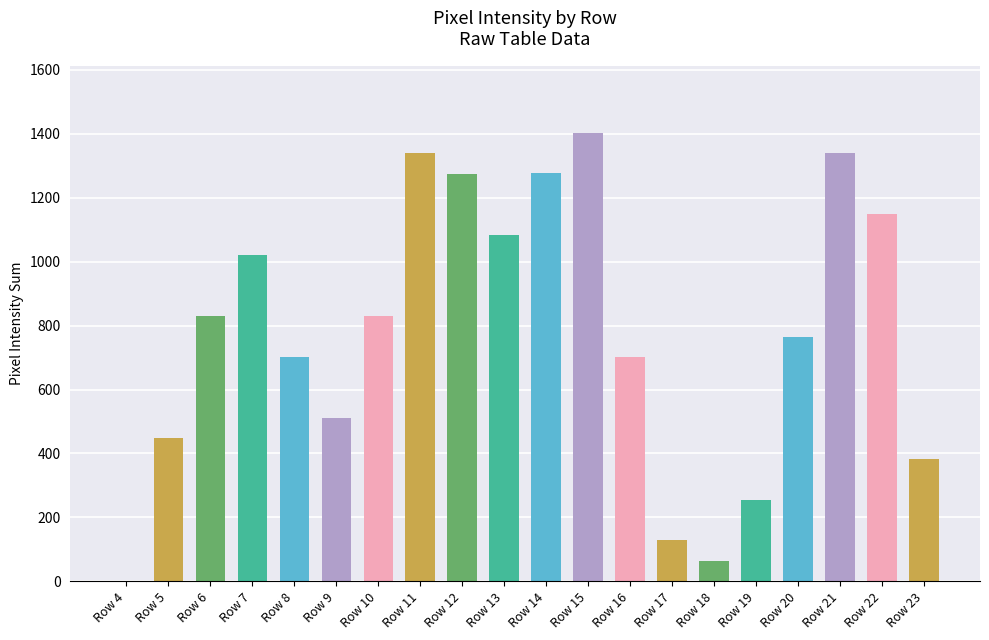

What is the greatest value displayed?

1403